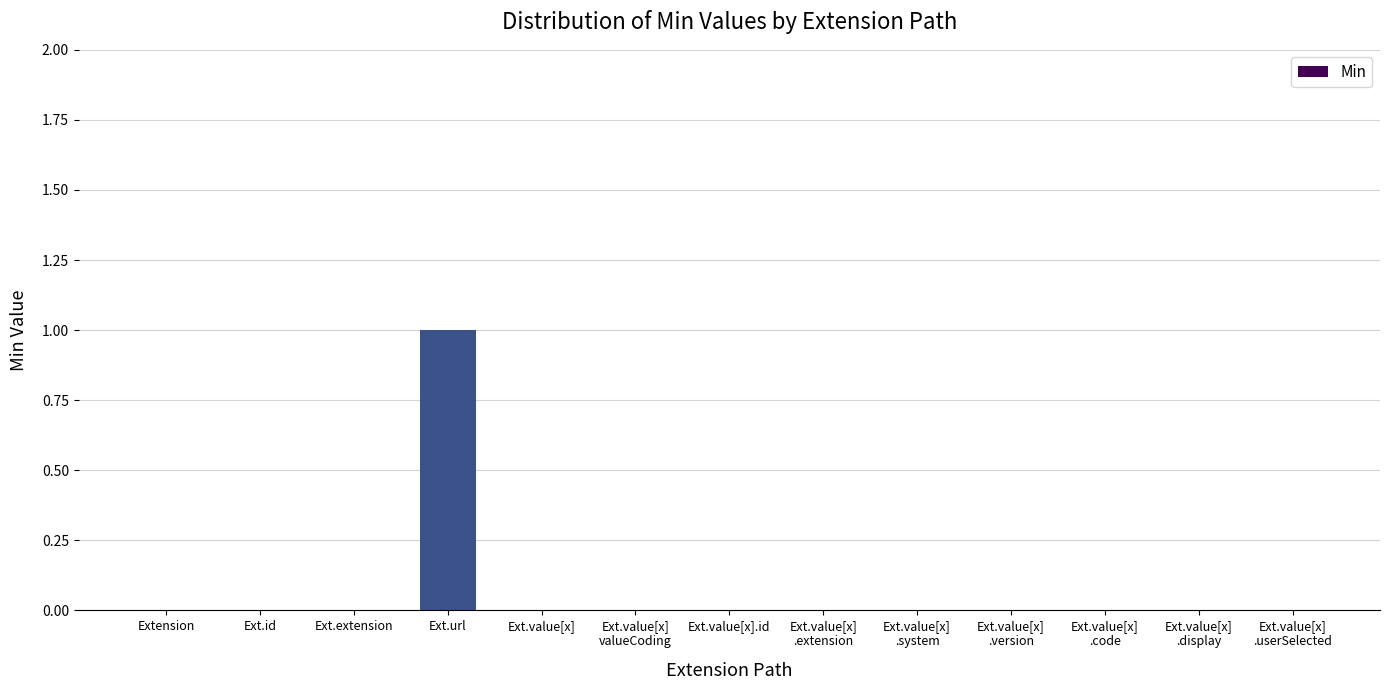

How many values are between 0 and 1?

13